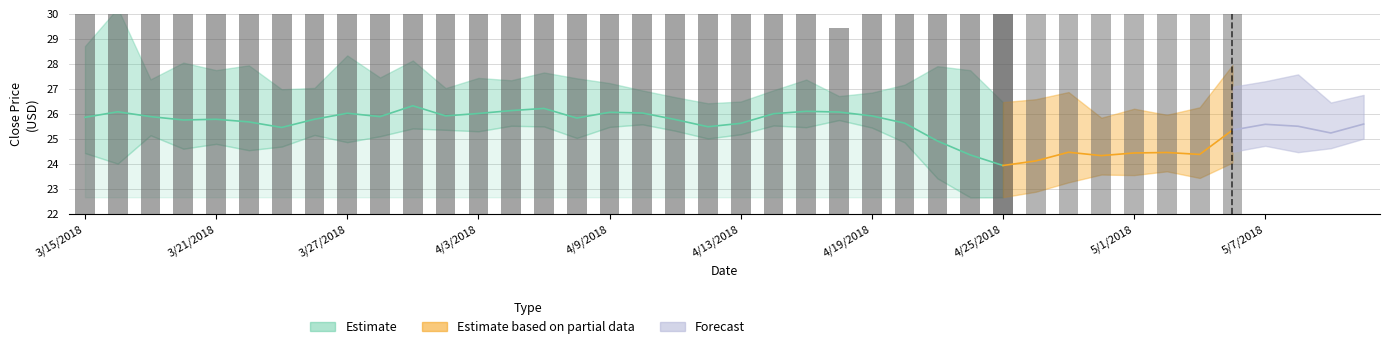

Where does the volume_scaled series first go above 5?

3/15/2018